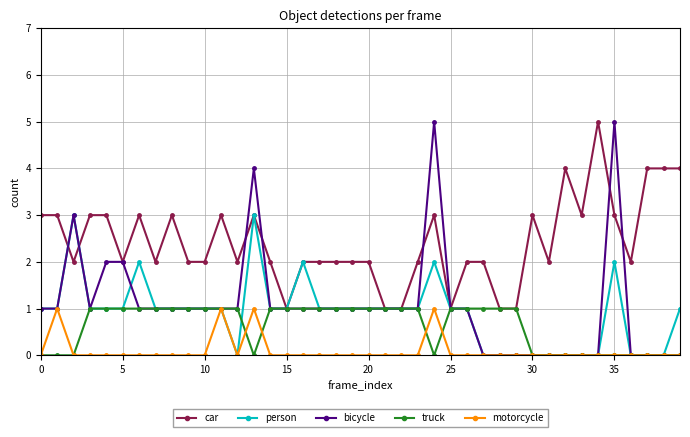

What is the sum of all truck values?

25